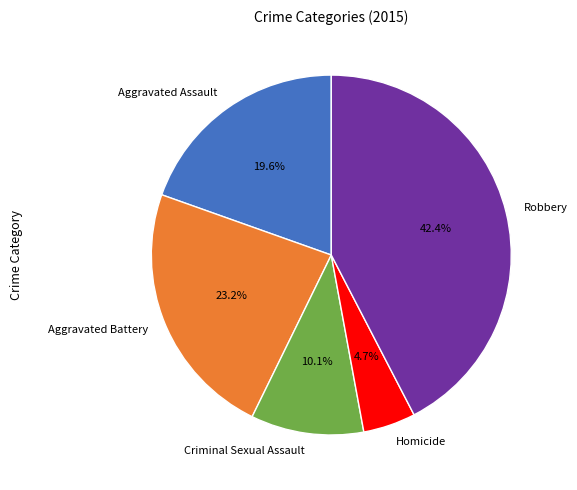

What percentage is the Aggravated Battery slice, to the nearest percent?

23%